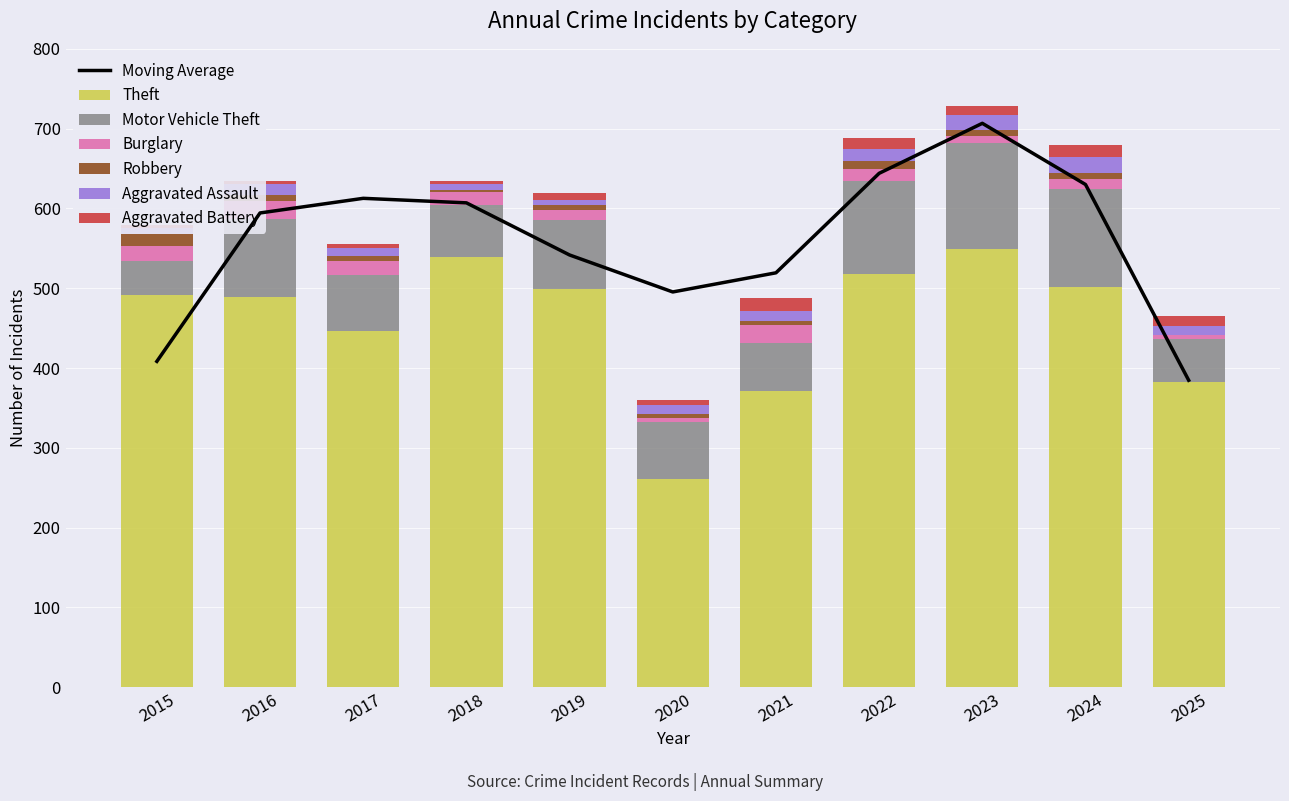

At which category is the sum across all series the highest?

2023